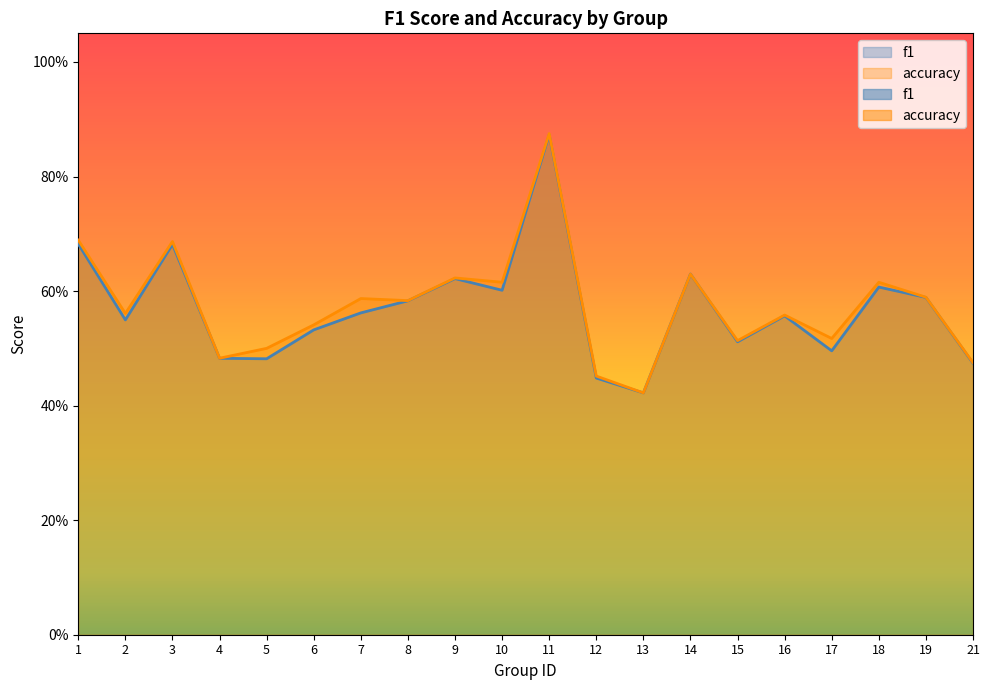

What value does the f1 series have at 3?

0.7